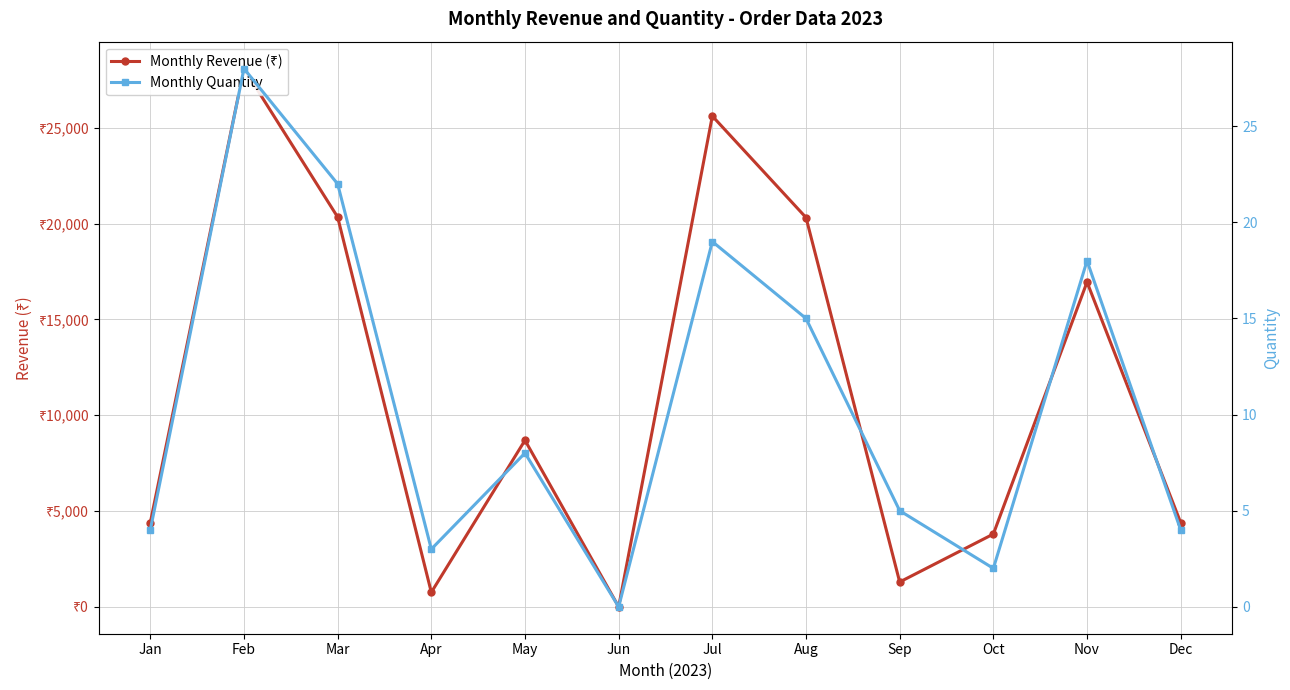

Which category has the highest value in the Monthly Quantity series?

Feb